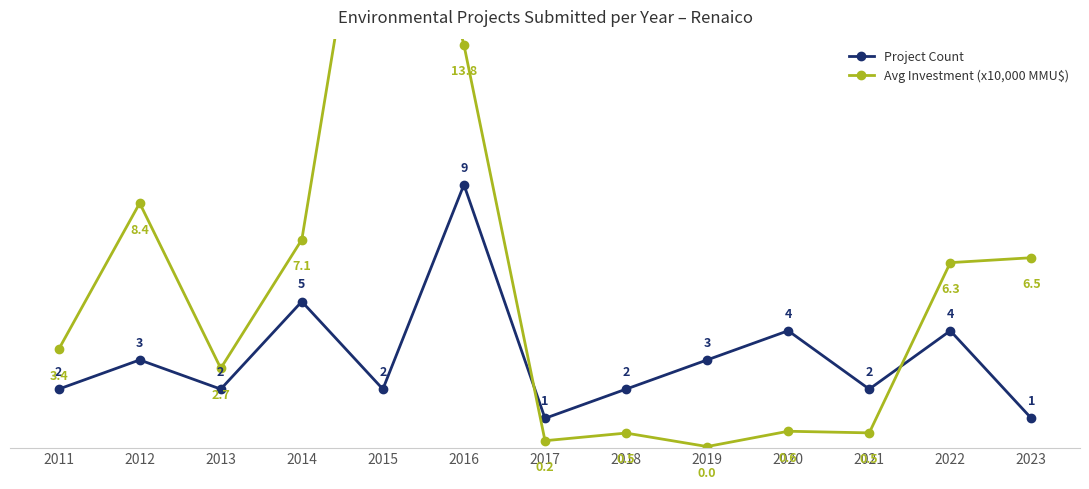

Where does the Avg Investment (x10,000 MMU$) series first go above 3?

2011